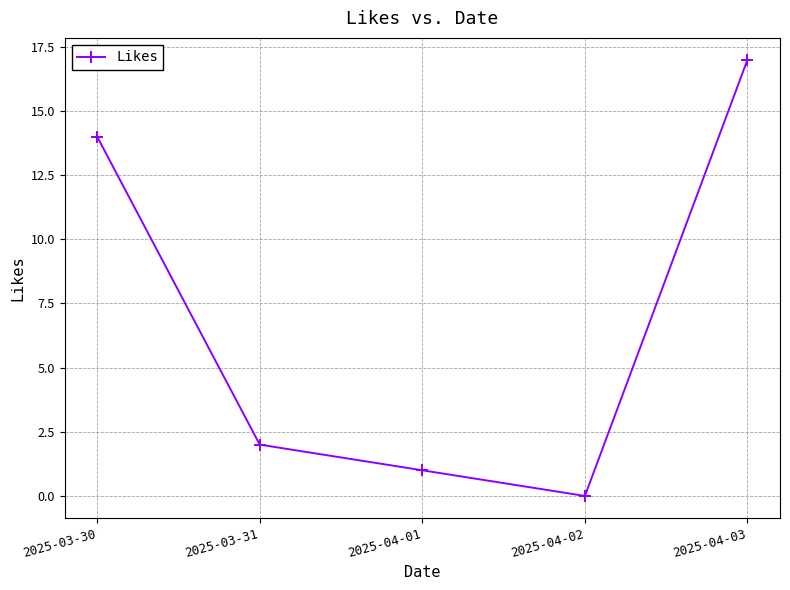

What is the sum of all values?

34